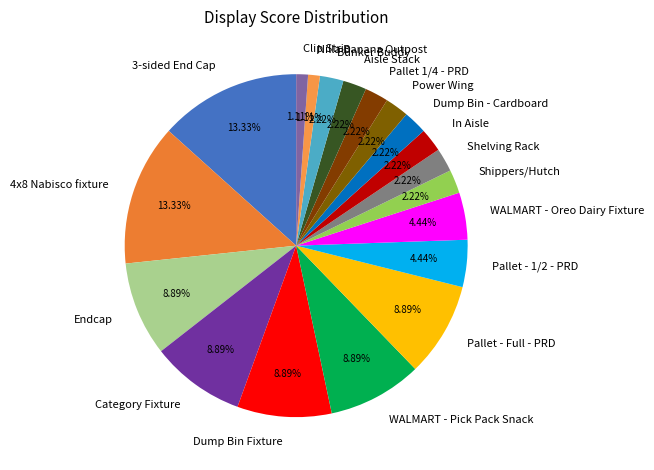

What portion of the pie excludes Clip Strip?

98.9%